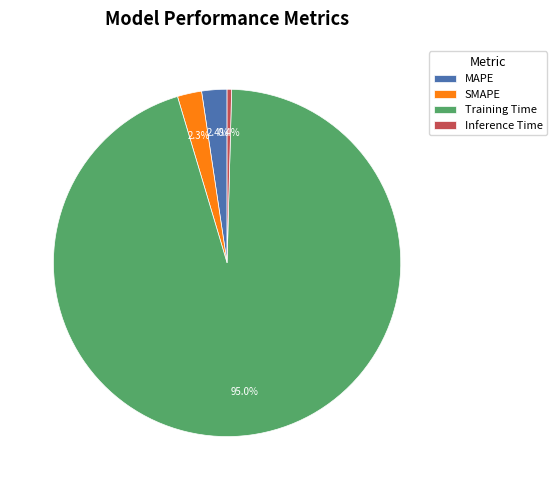

Which slice is the largest?

Training Time